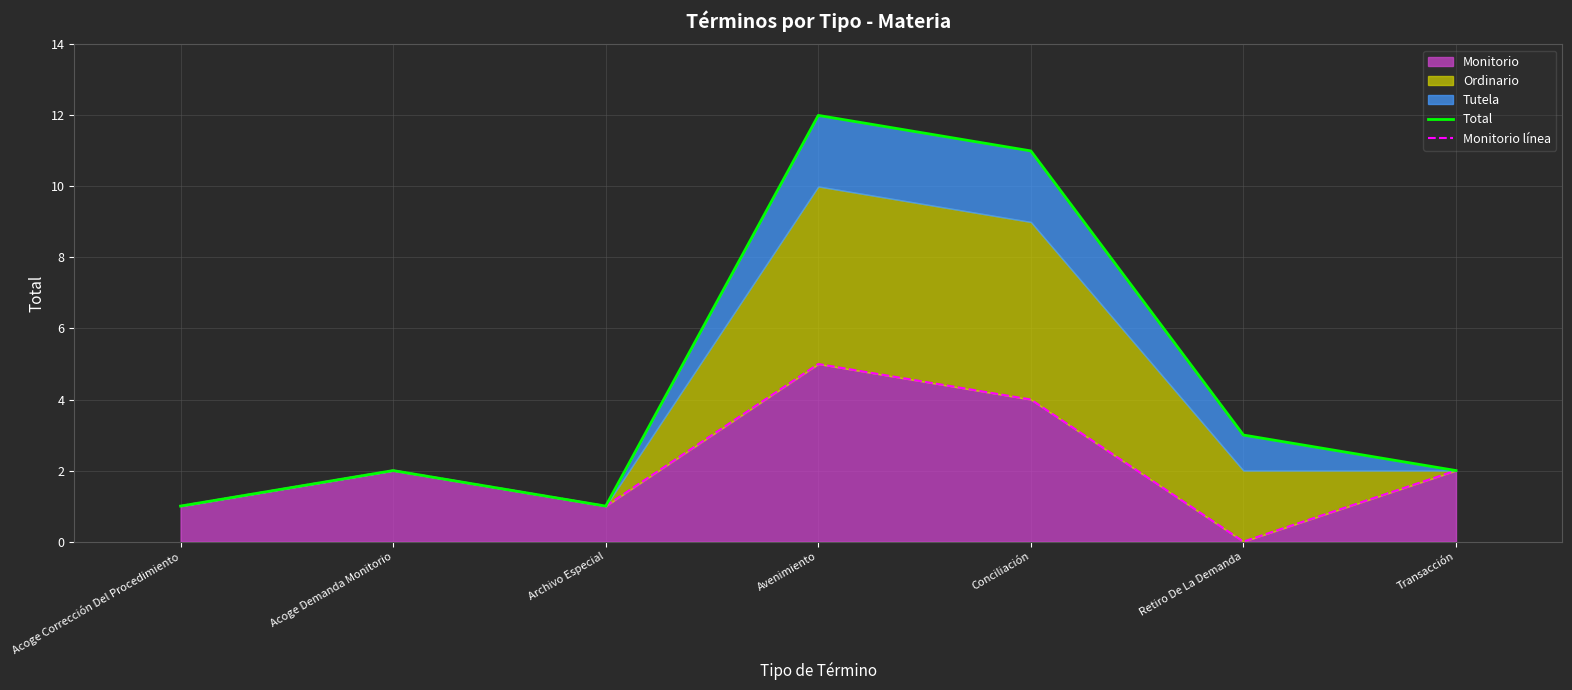

True or false: Total has more than 2 points higher than both neighbors.

False